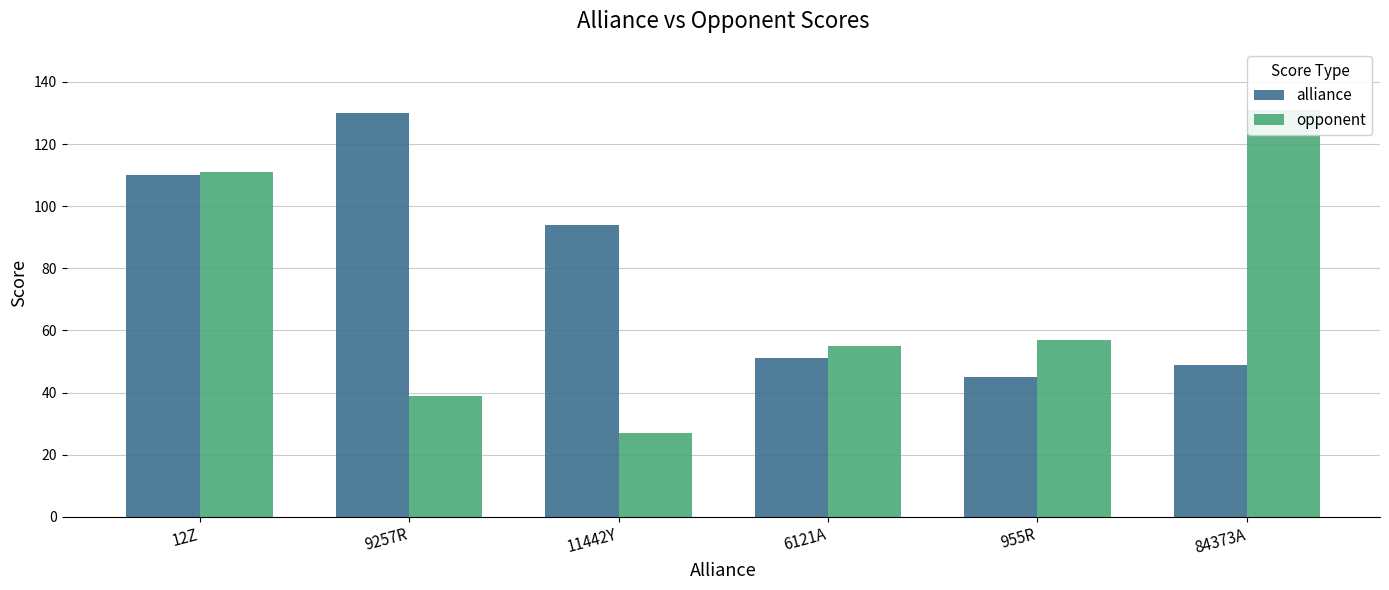

How many data points in alliance are less than 94?

3